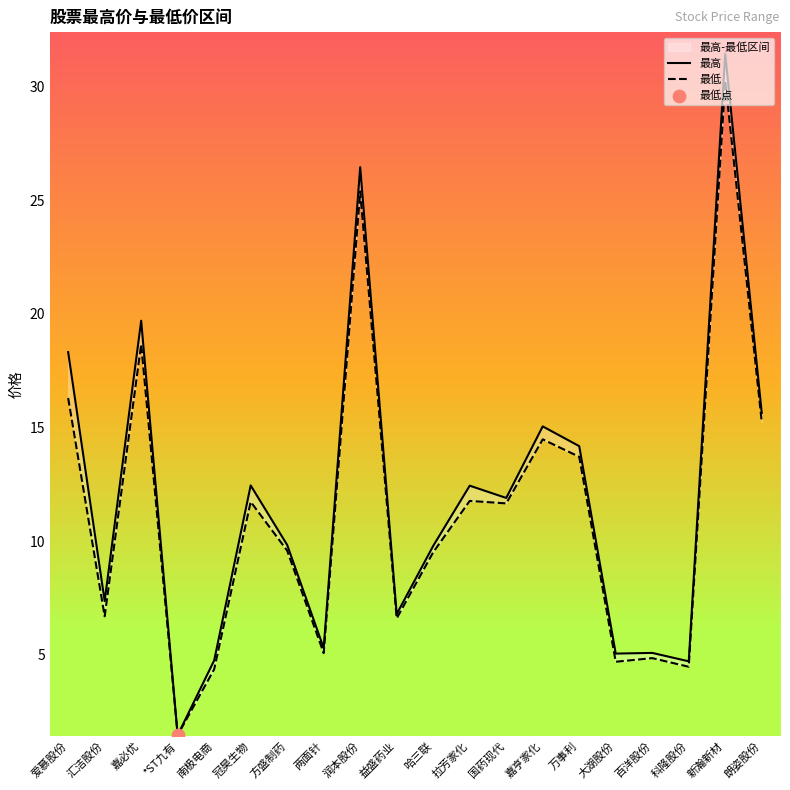

At how many categories does at least one series exceed 28?

1